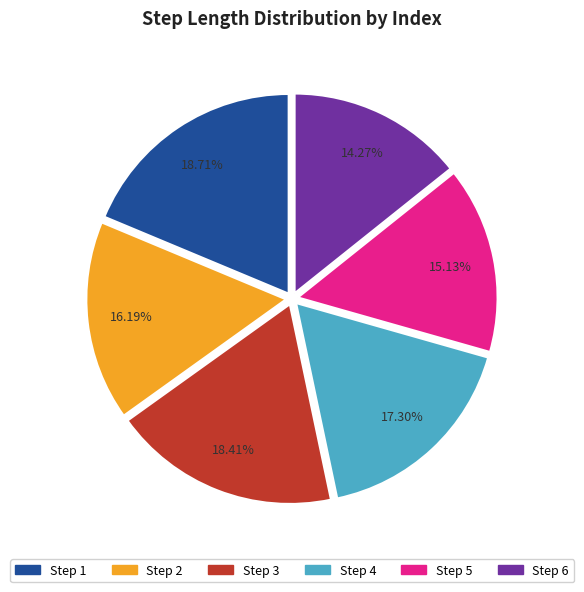

Does any single category account for the majority?

No